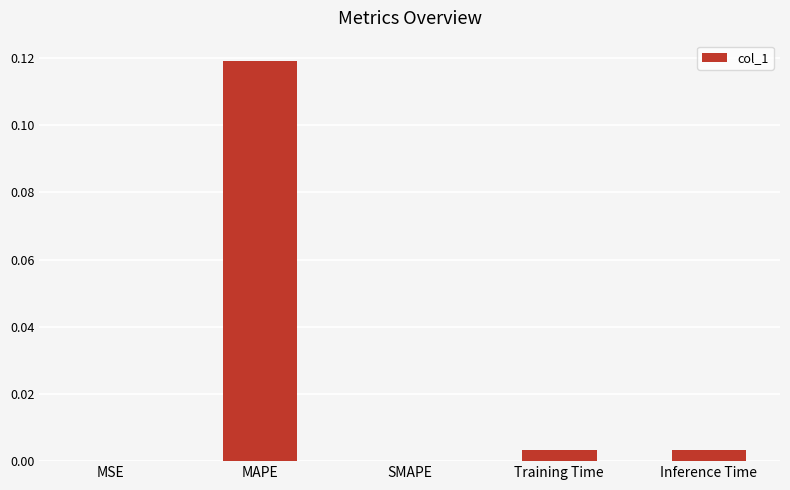

True or false: the data shows 0.0 at Training Time.

True